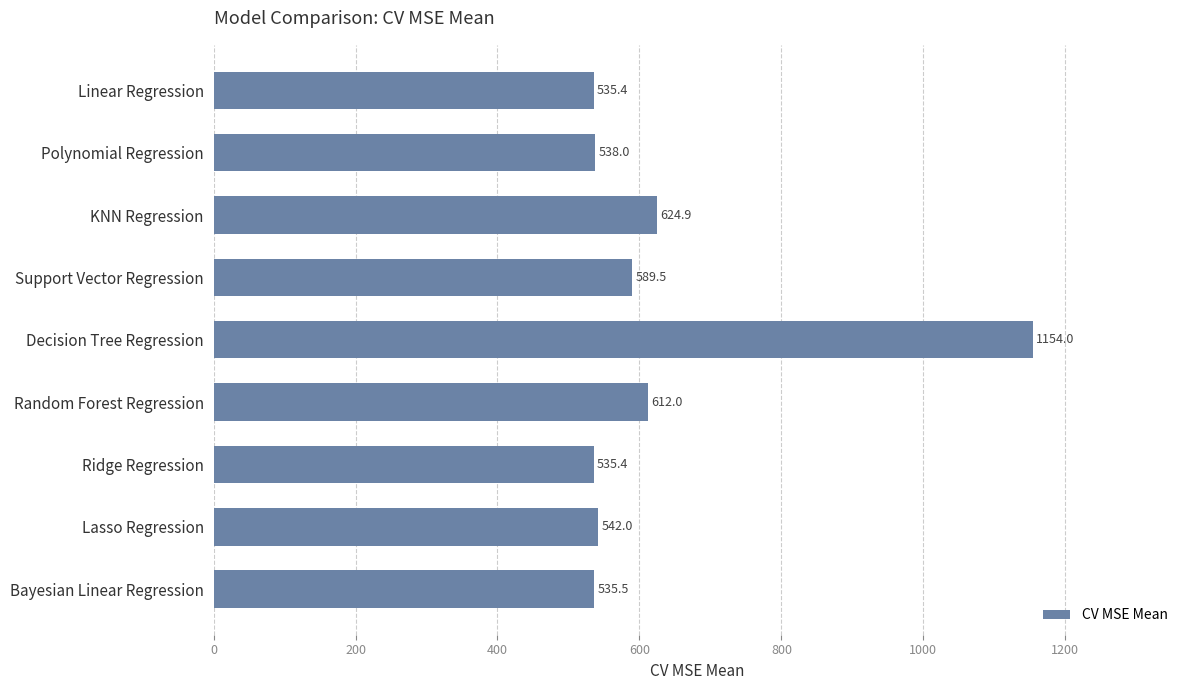

What is the approximate value at Ridge Regression?

535.4